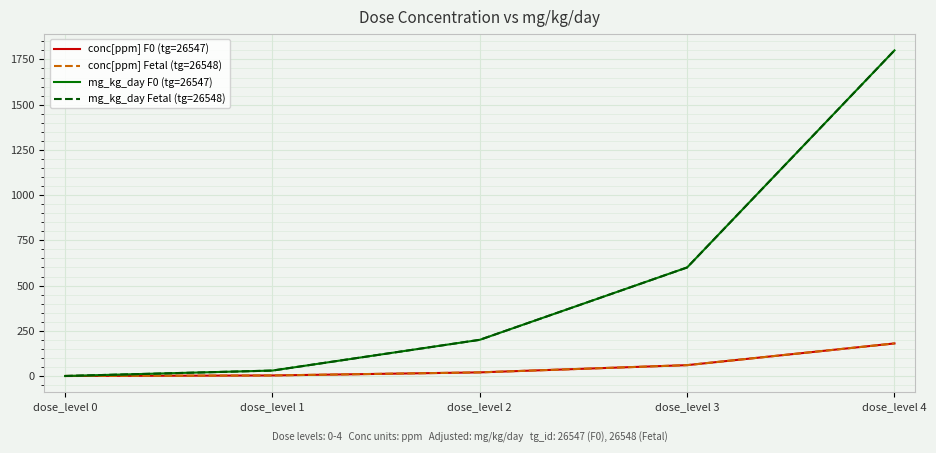

At how many categories does at least one series exceed 1737?

1